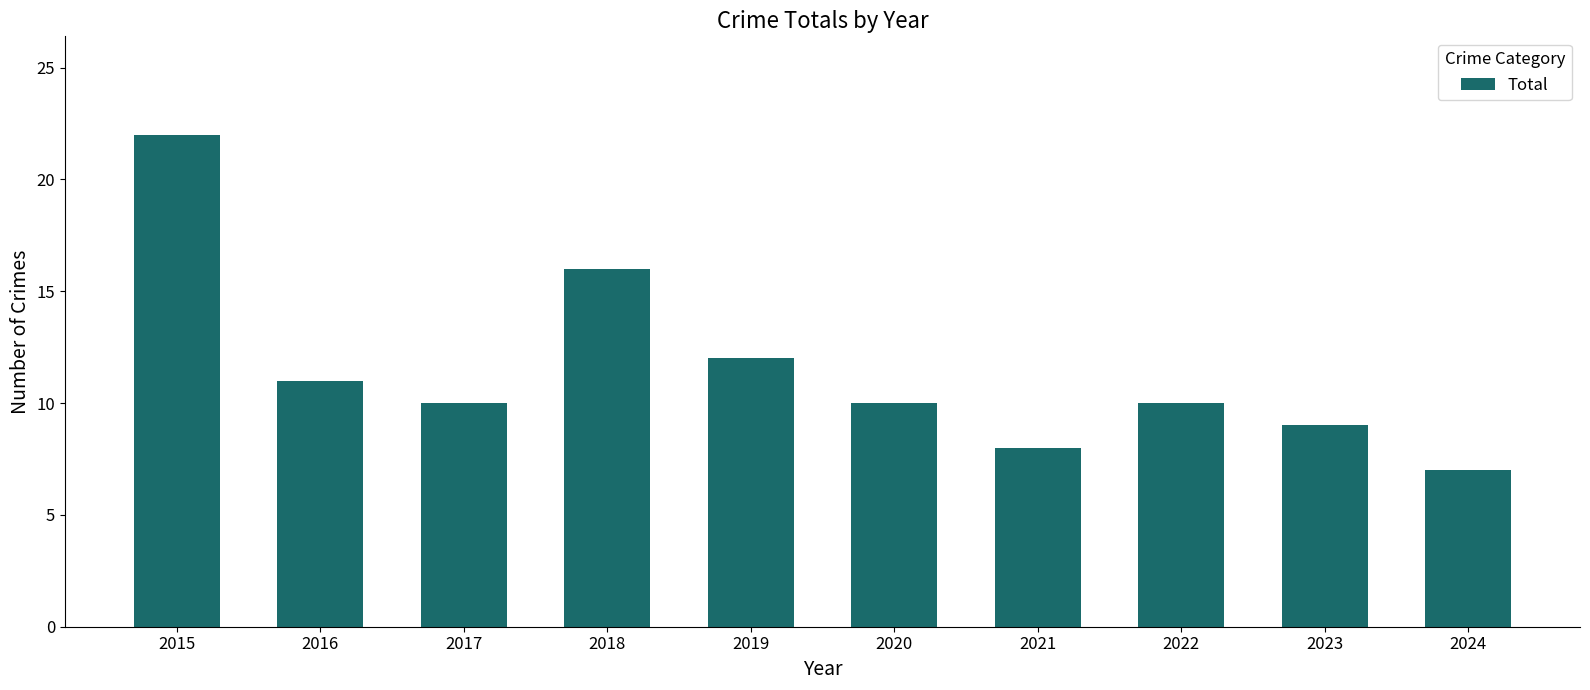

True or false: the data shows 4 at 2020.

False